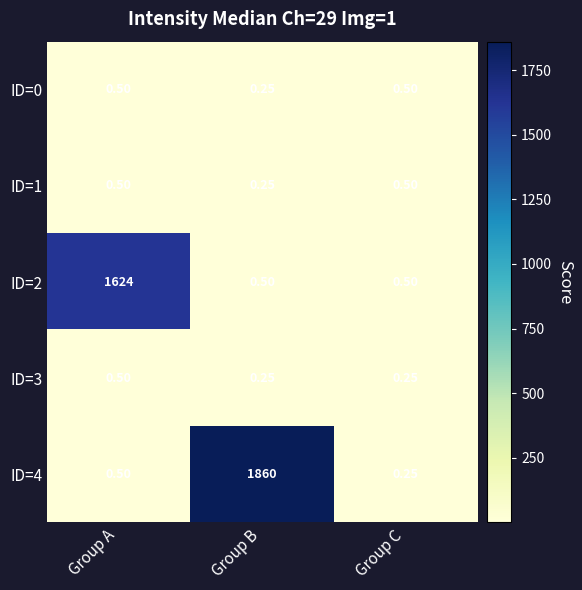

Is the value of ID=0 at Group A greater than the value of ID=4 at Group B?

No